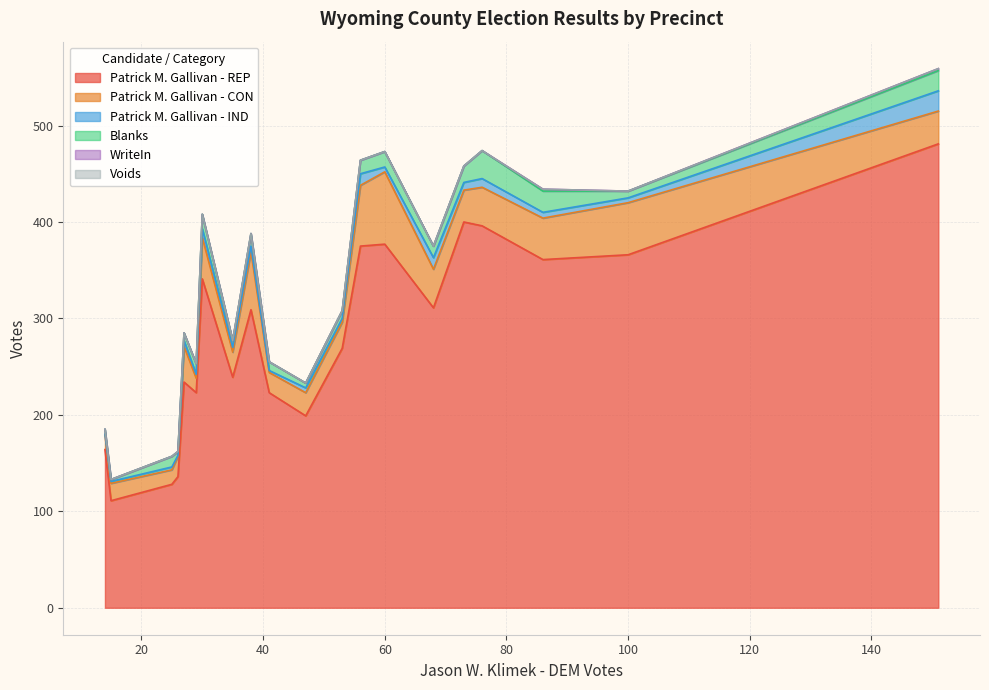

Is the value of WriteIn at Bennington-ED 2 1 greater than the value of Blanks at Eagle-ED 1 1?

No